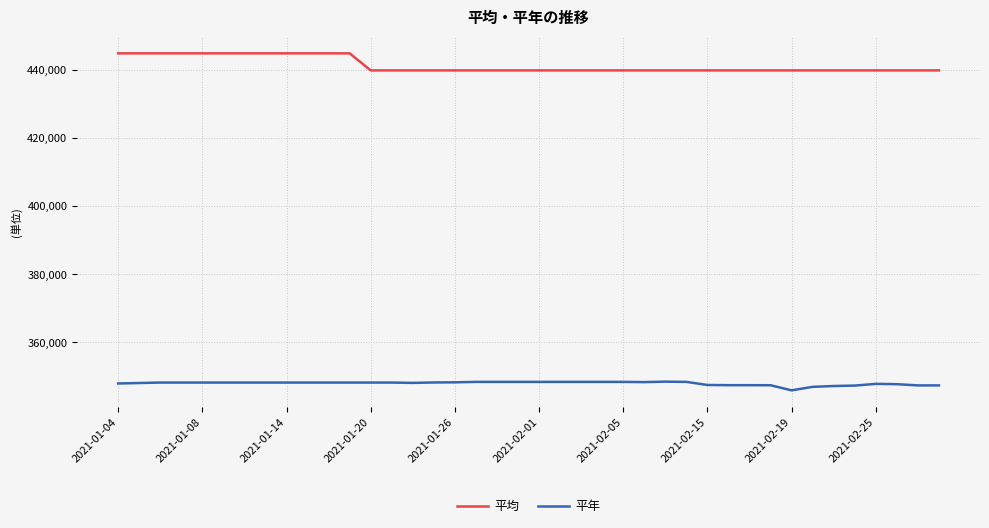

What is the difference between the maximum and minimum values in the 平年 series?

2550